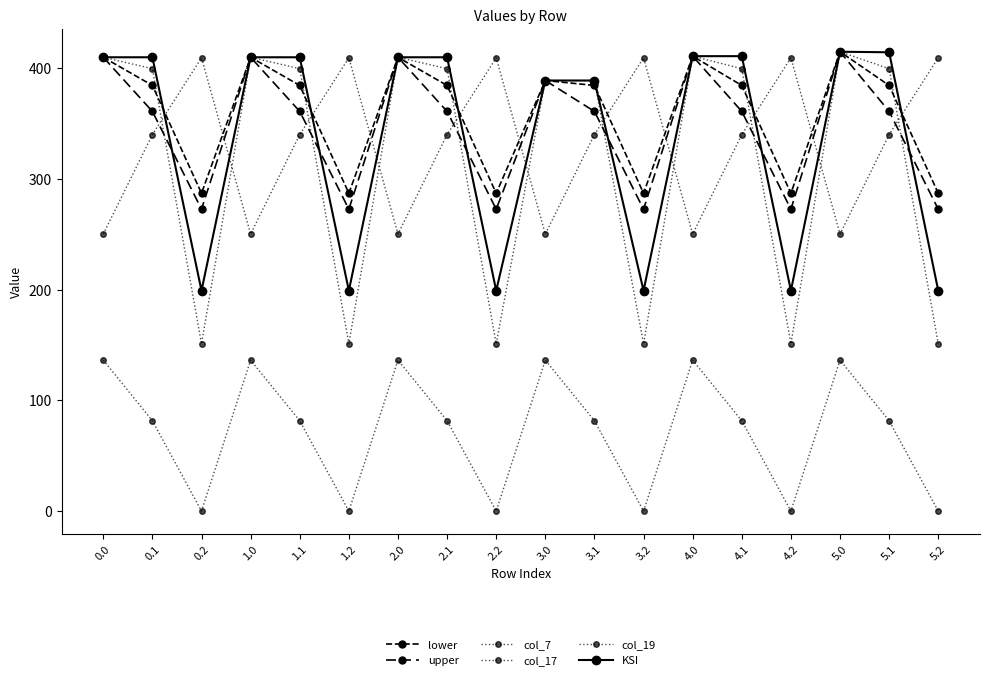

Which series has the largest total across all categories?

lower